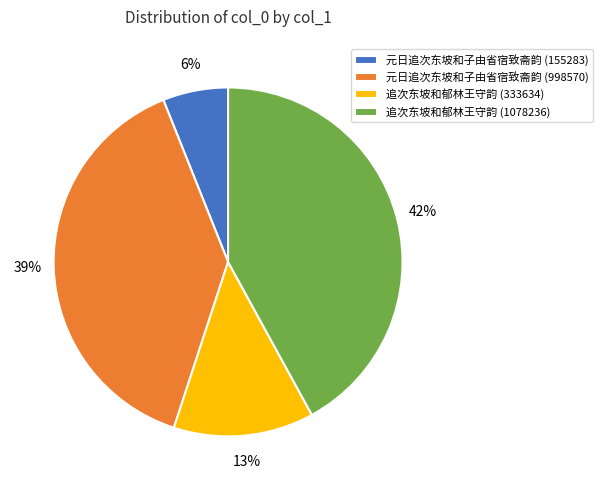

Does 元日追次东坡和子由省宿致斋韵 (155283) represent more than half of the total?

No